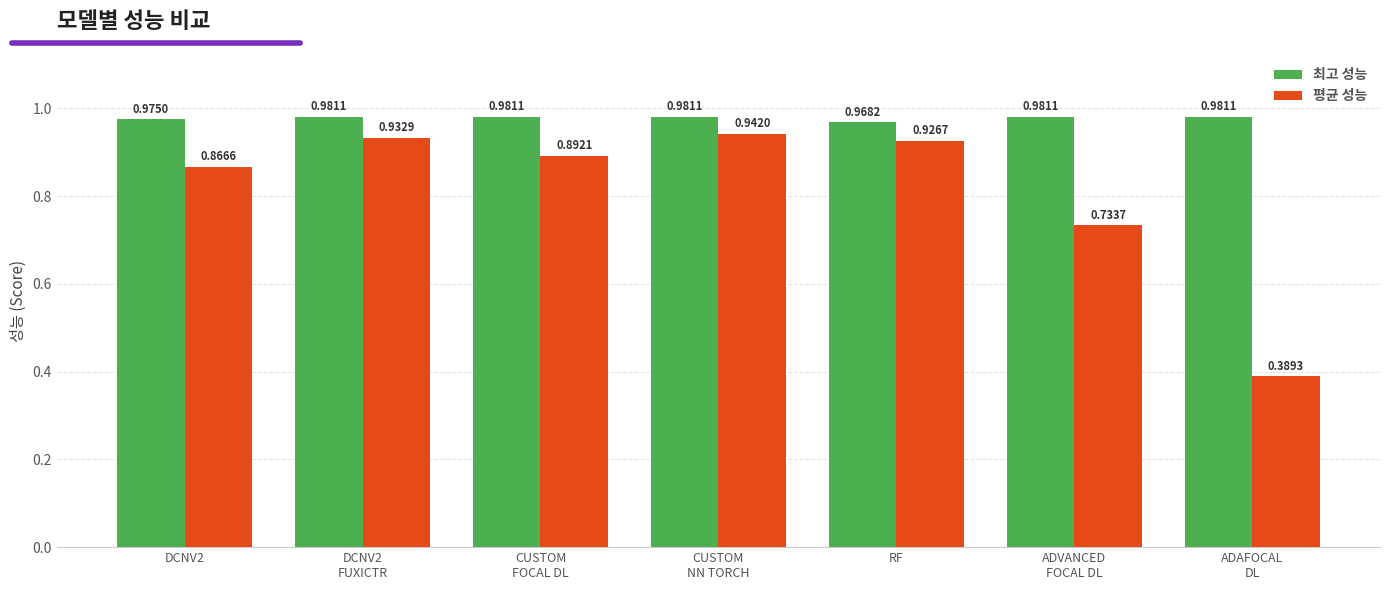

How many bars are there in total?

14